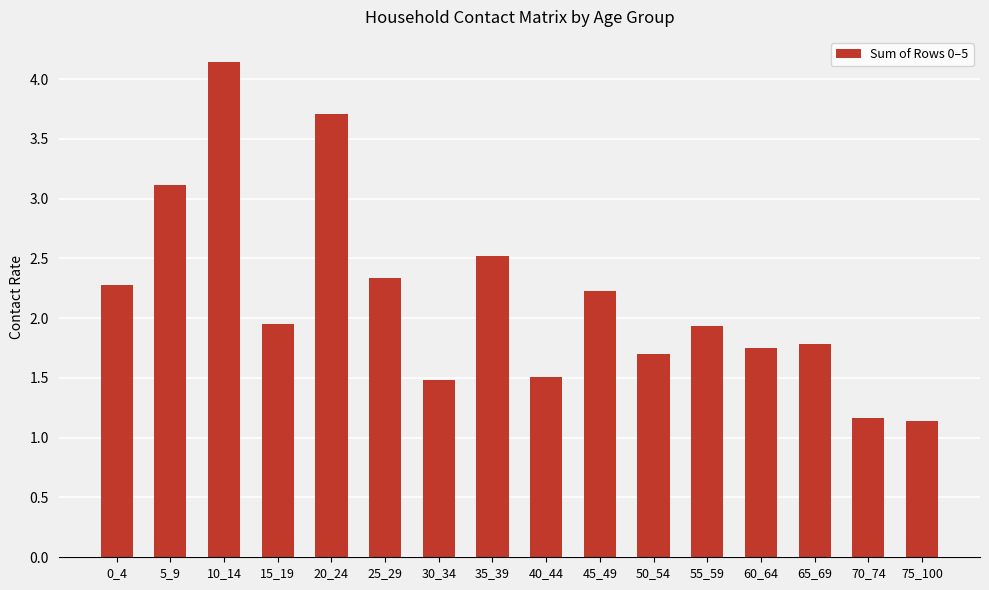

What is the value of the 10th bar from the left?

2.2